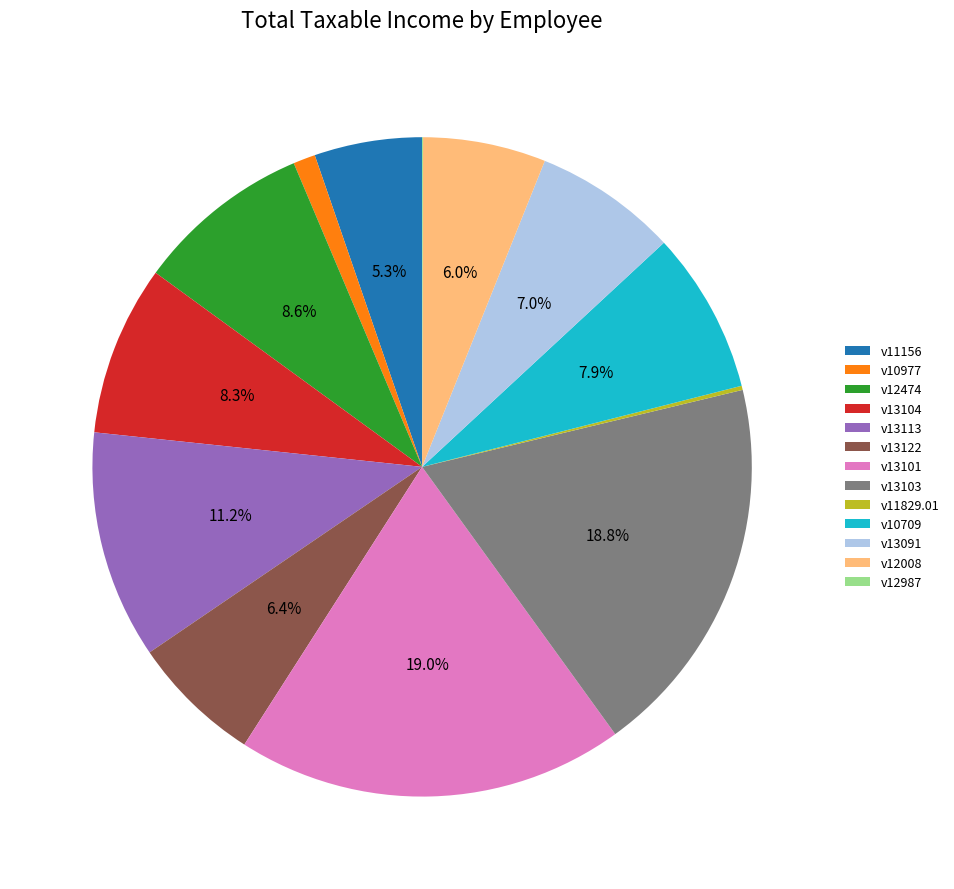

What percentage is the v13104 slice, to the nearest percent?

8%